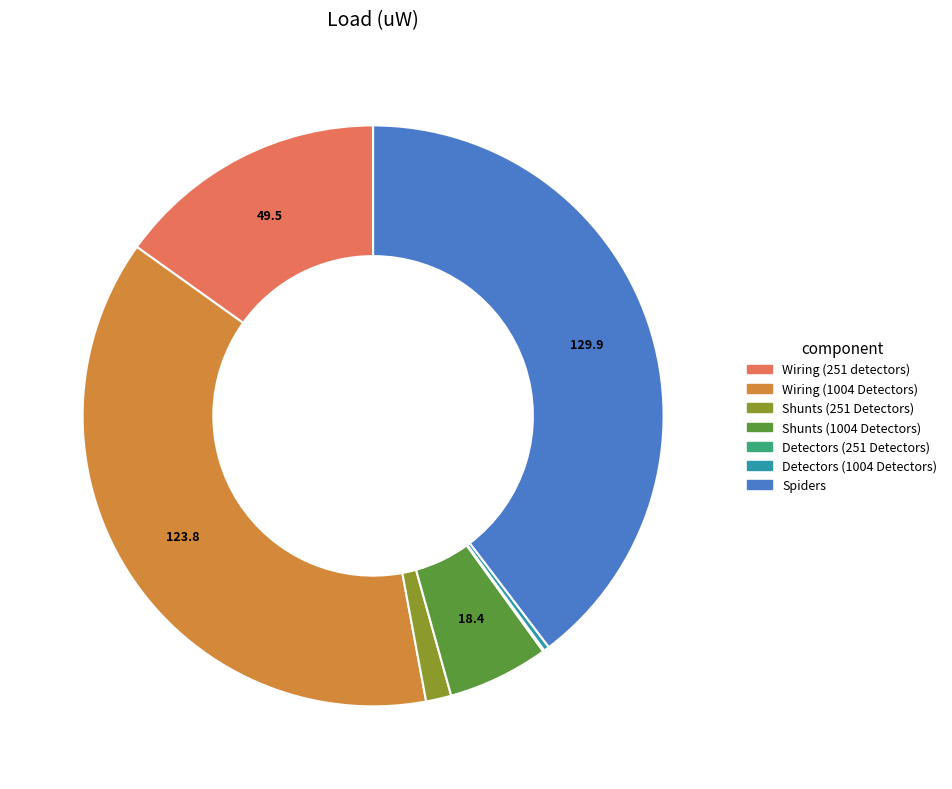

The Wiring (251 detectors) slice represents 15% of the pie. True or false?

True